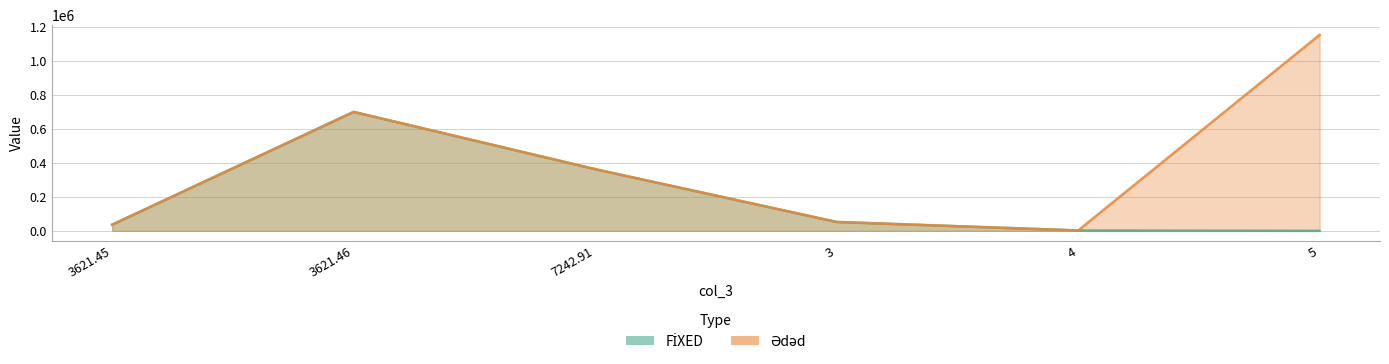

What is the greatest value displayed?

1151229.8